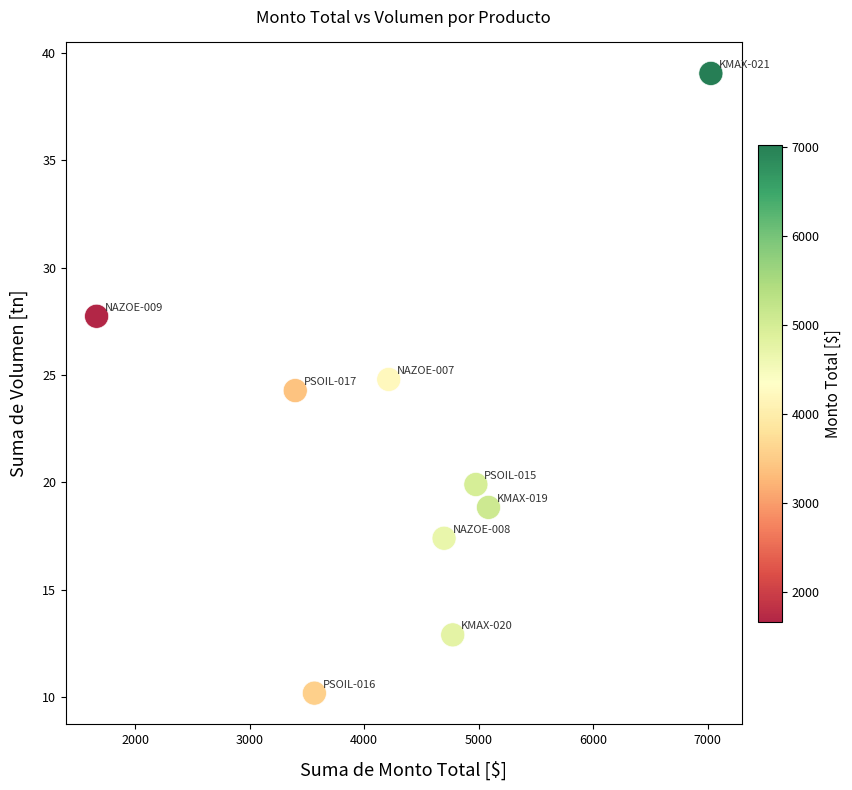

What is the average X value?

4377.7